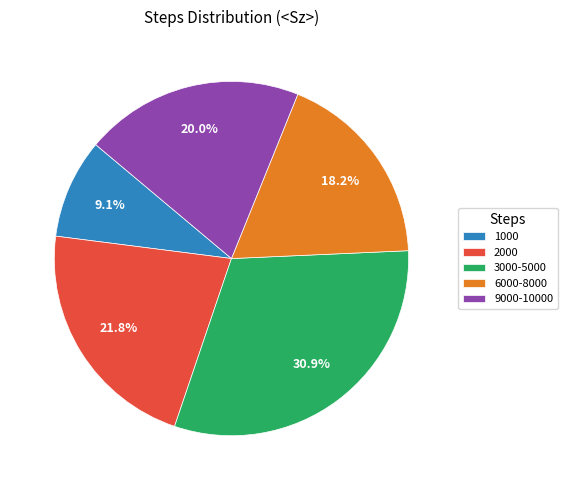

Is there a majority slice in this chart?

No